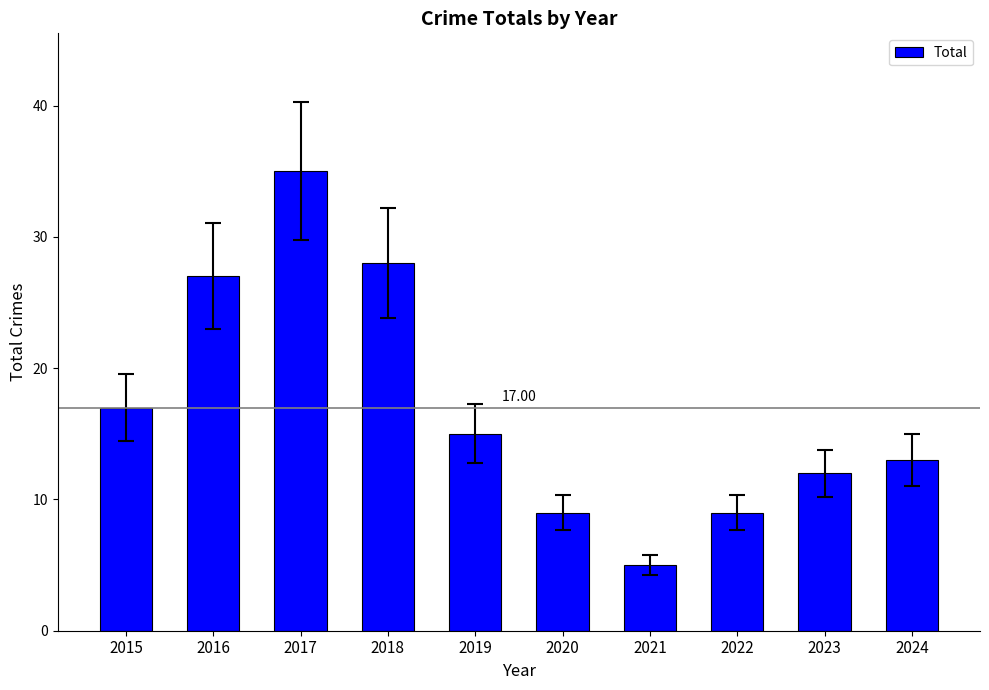

What is the minimum value shown in the chart?

5